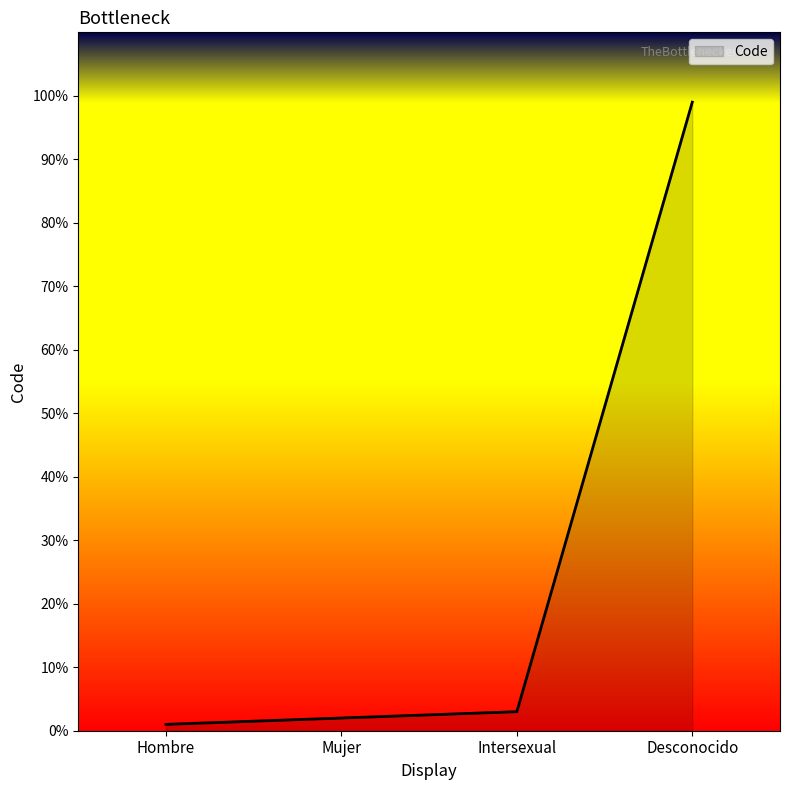

What is the difference between the values at Mujer and Hombre?

1